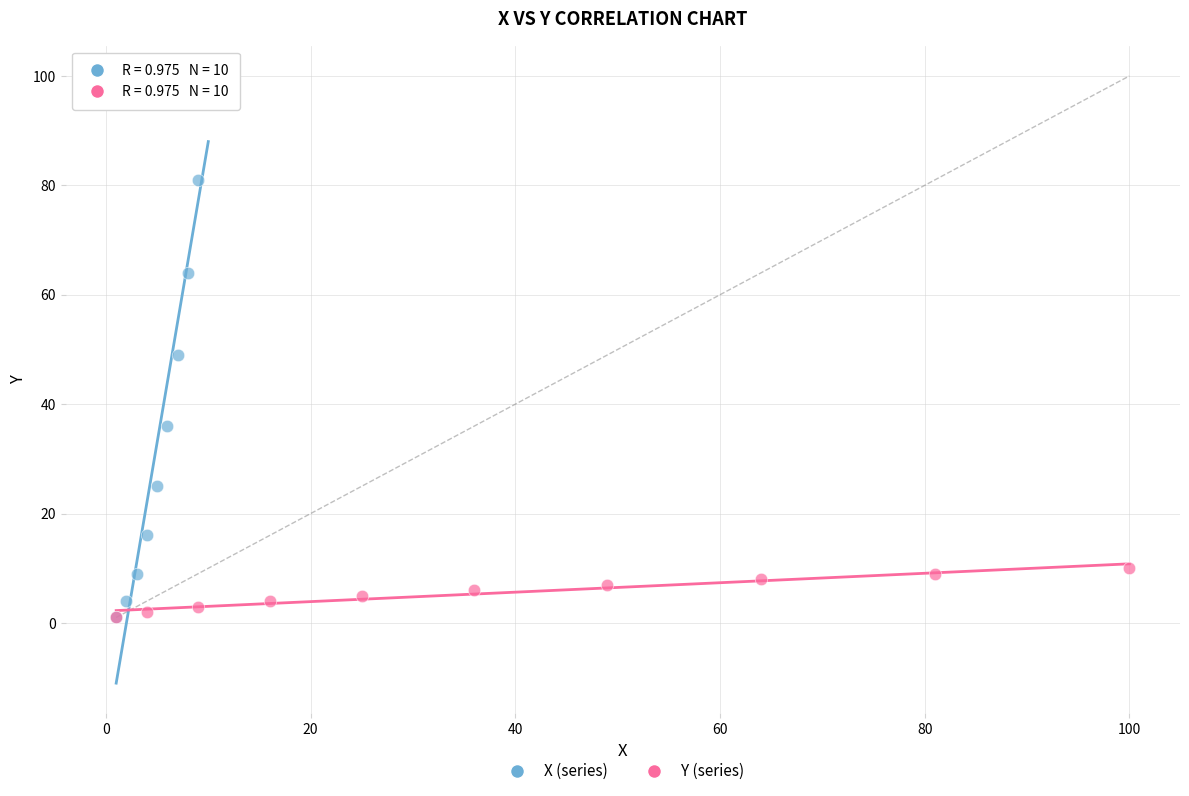

Which series has the widest spread of Y values?

X (series)